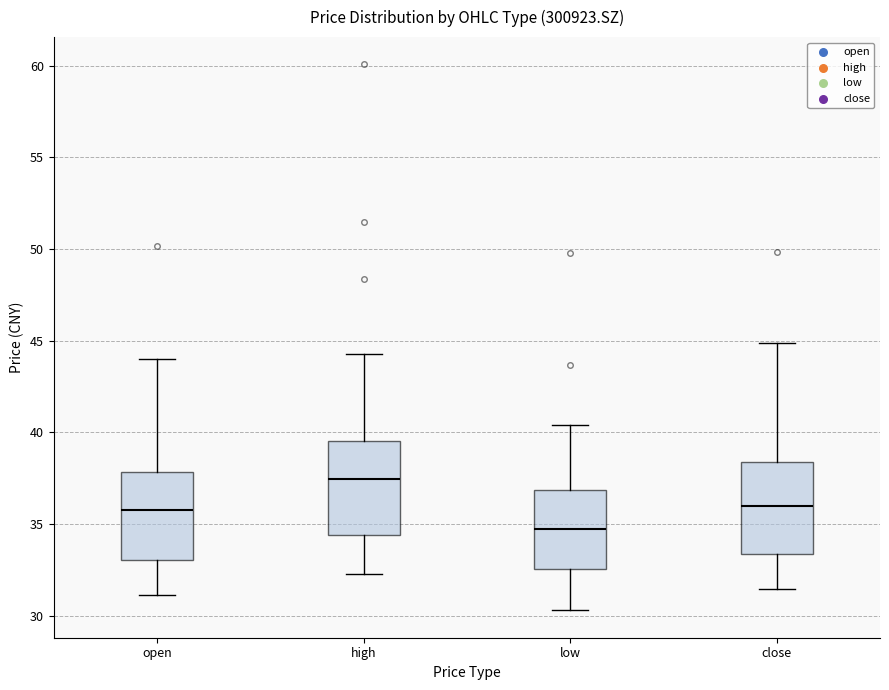

Reading left to right, read every box against the y-axis: the position of its median line, the range the box covers, and the ends of its whiskers. The values are not printed on the chart, so give them approximately, as read against the axis.

open: median 36.0, box 33.0 to 38.0, whiskers 31.0 to 44.0
high: median 37.5, box 34.5 to 39.5, whiskers 32.5 to 44.5
low: median 34.5, box 32.5 to 37.0, whiskers 30.5 to 40.5
close: median 36.0, box 33.5 to 38.5, whiskers 31.5 to 45.0